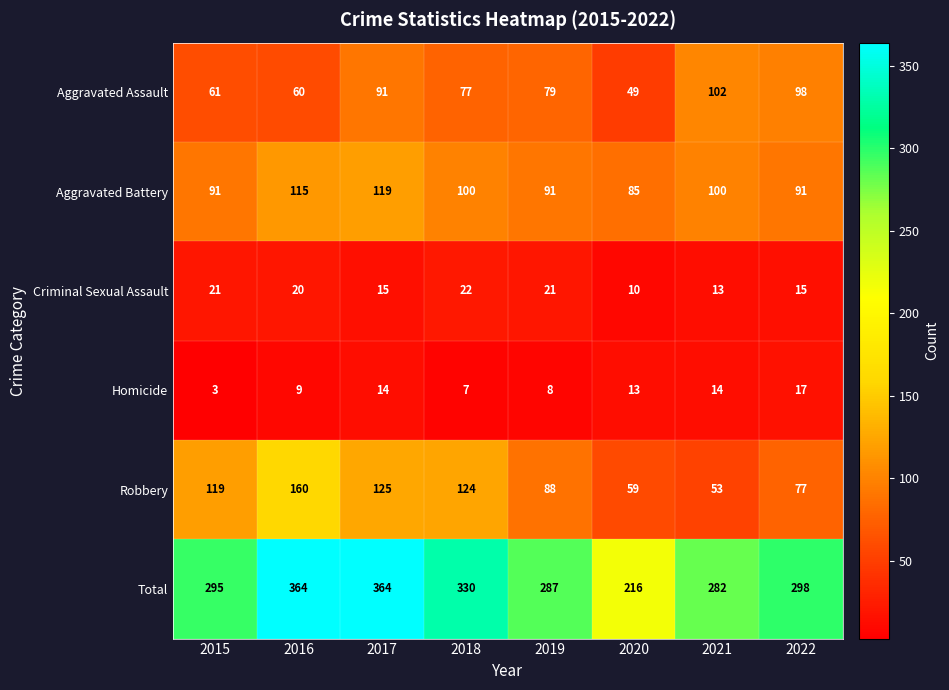

What is the difference between the Homicide values at 2016 and 2021?

5